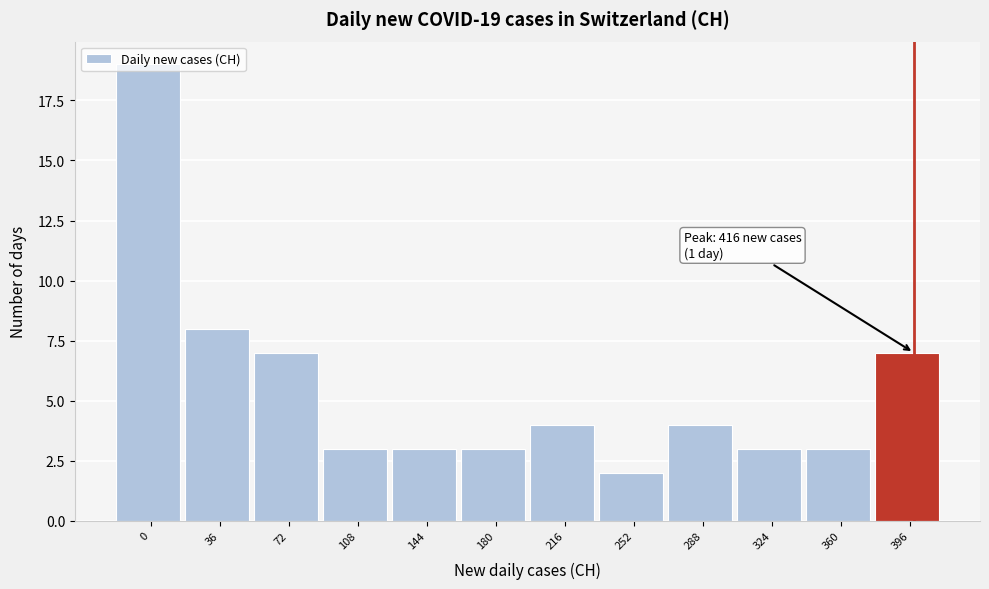

What is the sum of all values?

66